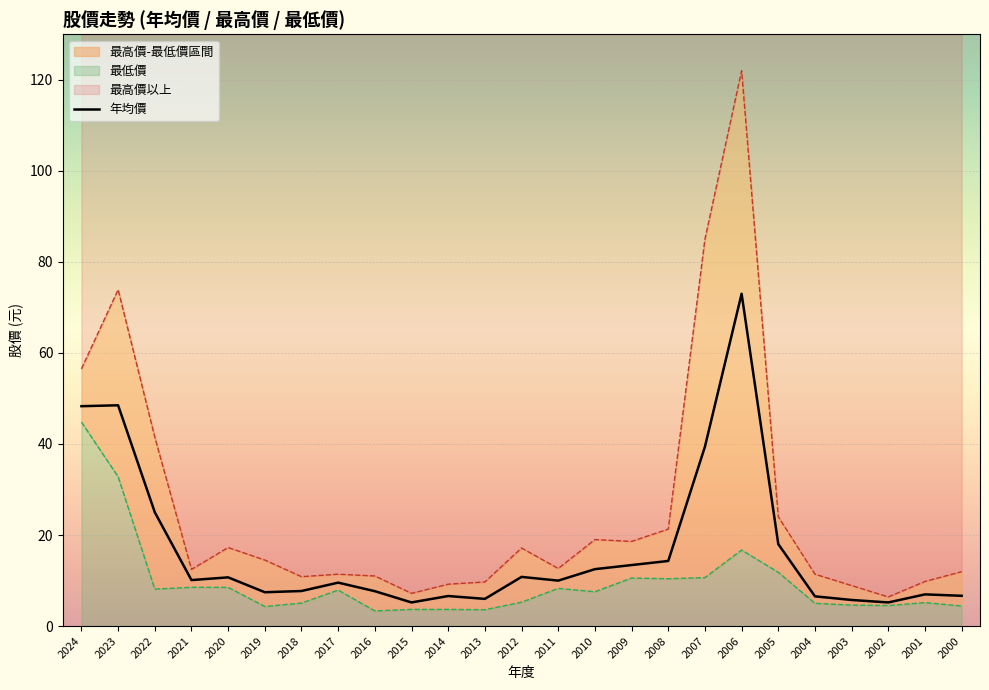

What is the maximum value shown in the chart?

73.0